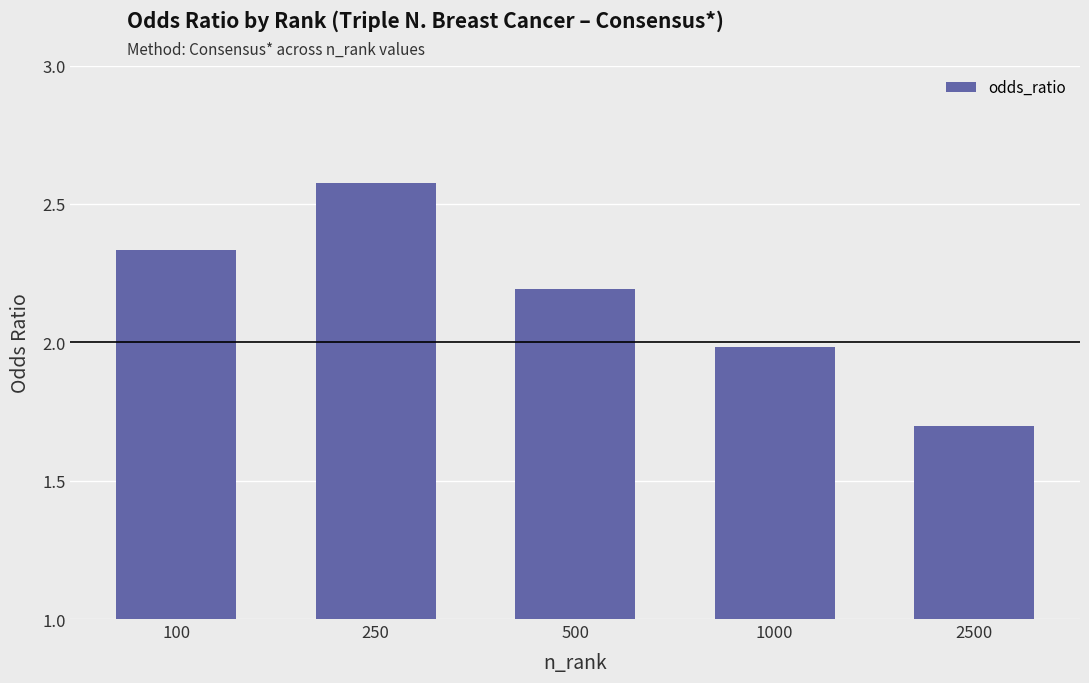

What is the value of the 3rd bar from the left?

2.2